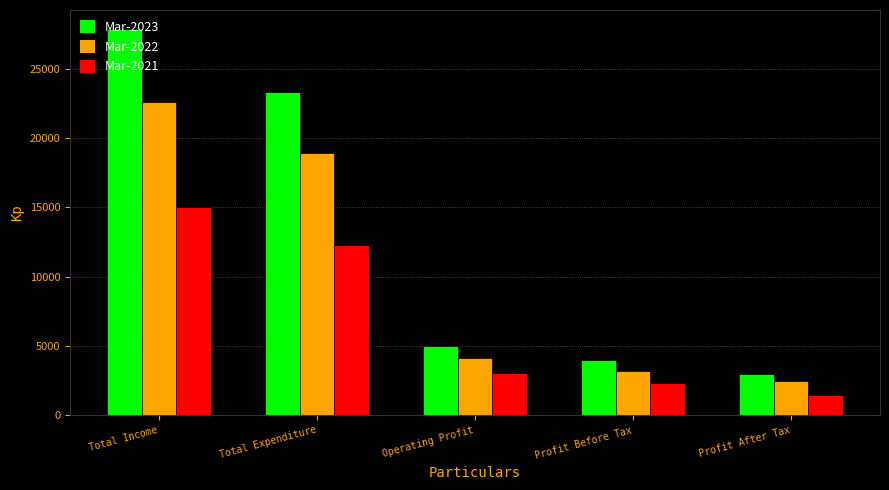

What is the difference between the highest and lowest values at Total Expenditure?

11042.9